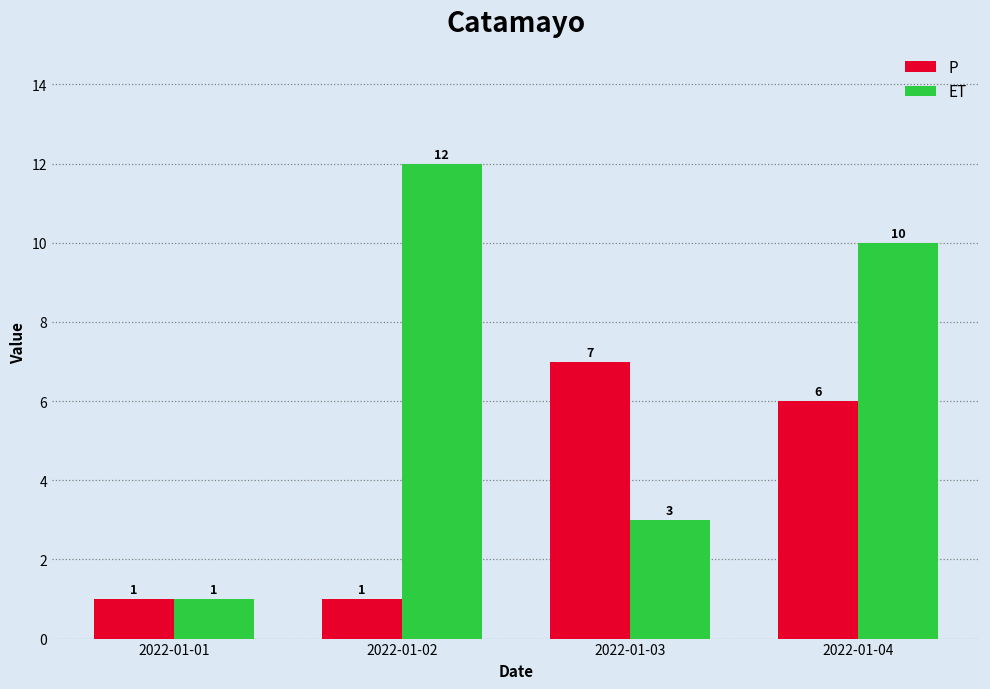

Rank the series at 2022-01-02 from lowest to highest value.

P, ET